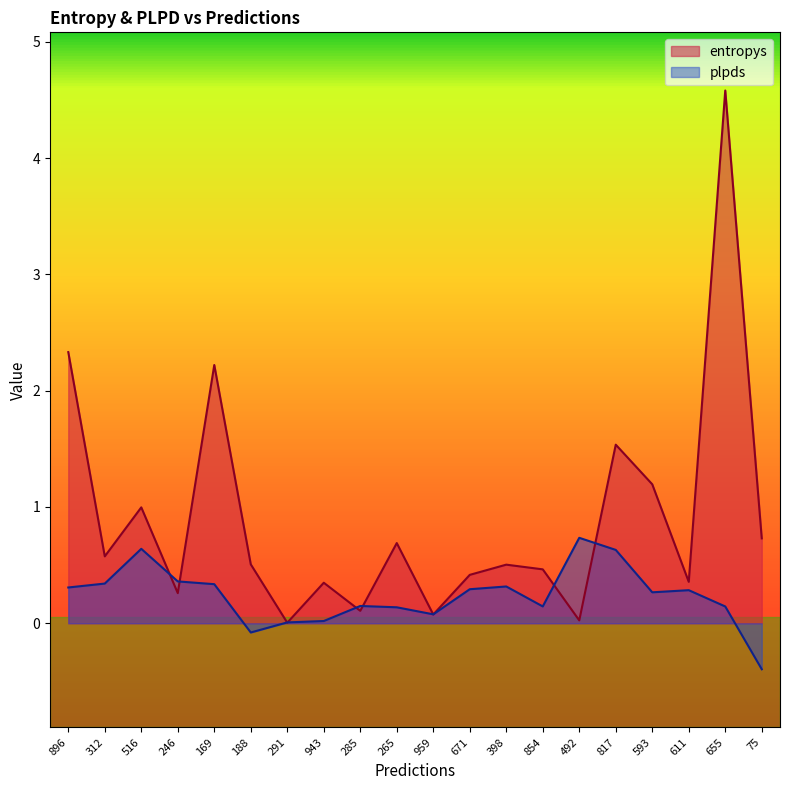

At which label does plpds first exceed 0?

896